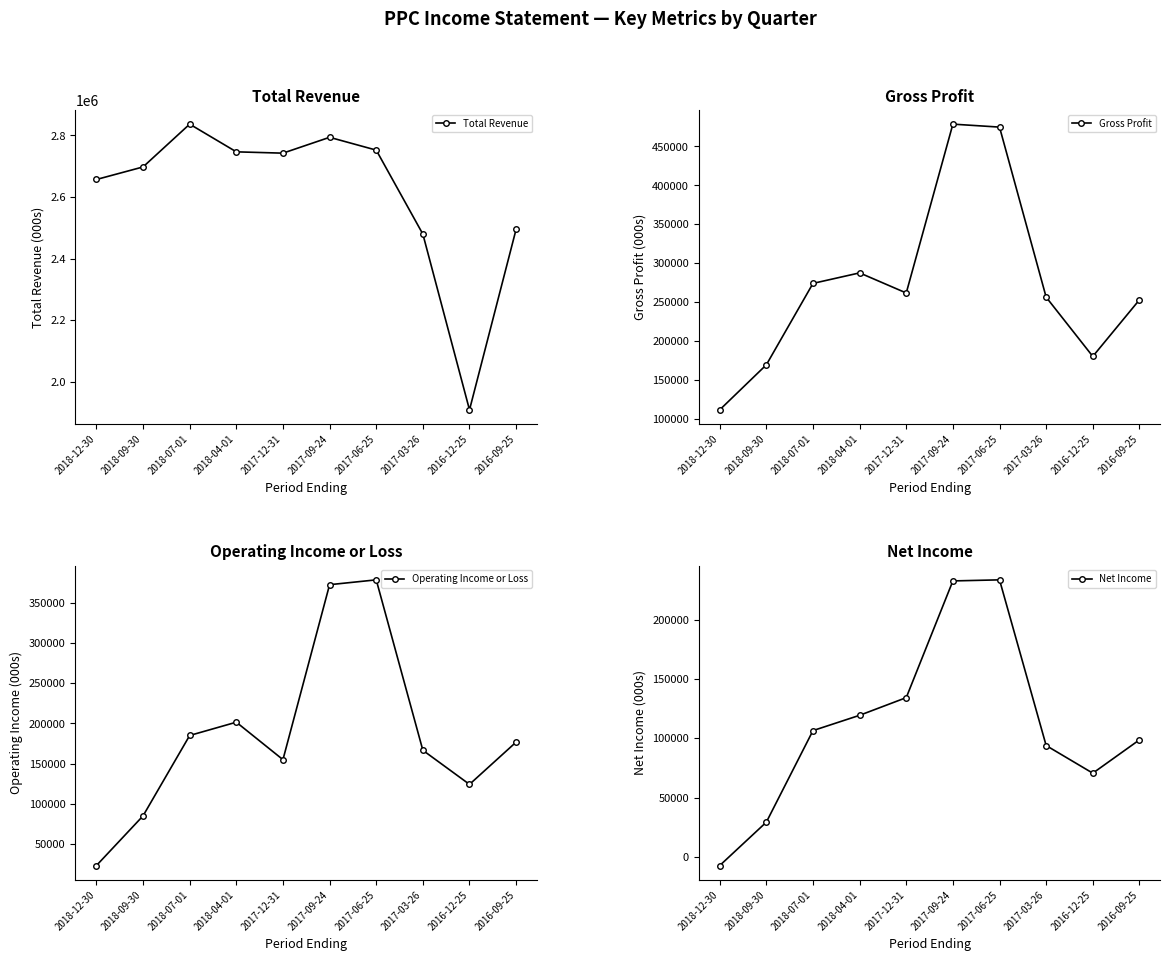

Rank the series by their maximum value, from highest to lowest.

Total Revenue, Gross Profit, Operating Income or Loss, Net Income